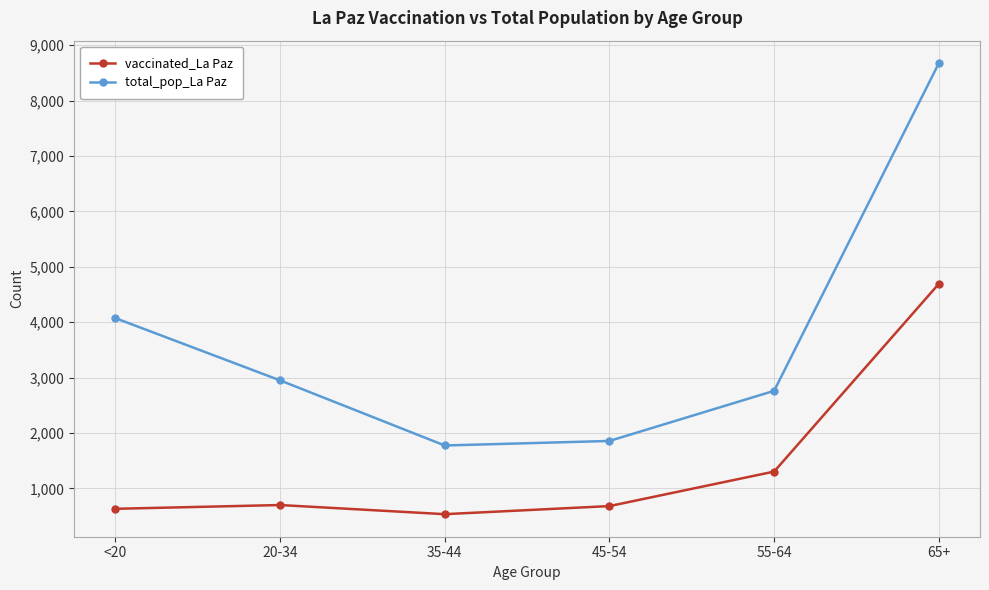

What is the label of the 1st point from the right?

65+